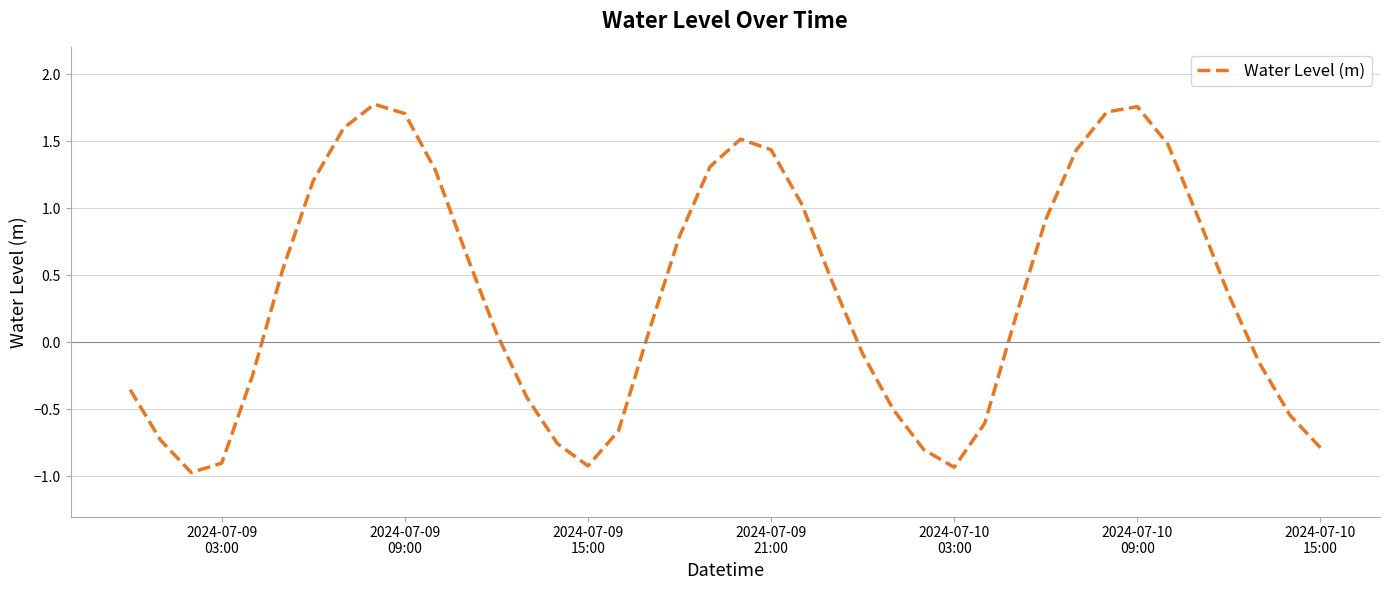

What is the difference between the maximum and minimum values?

2.7